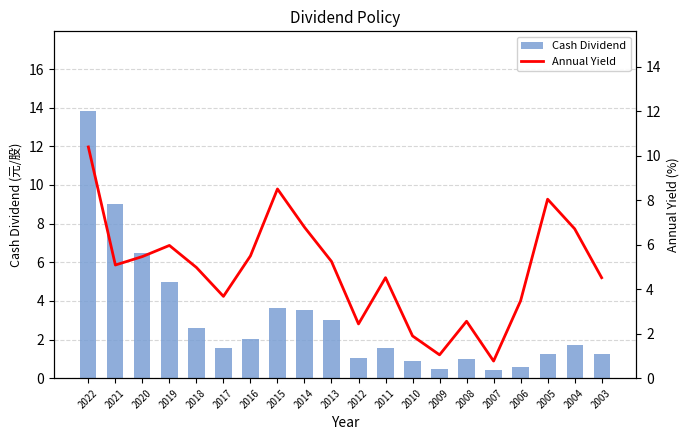

At how many categories does at least one series exceed 13?

1